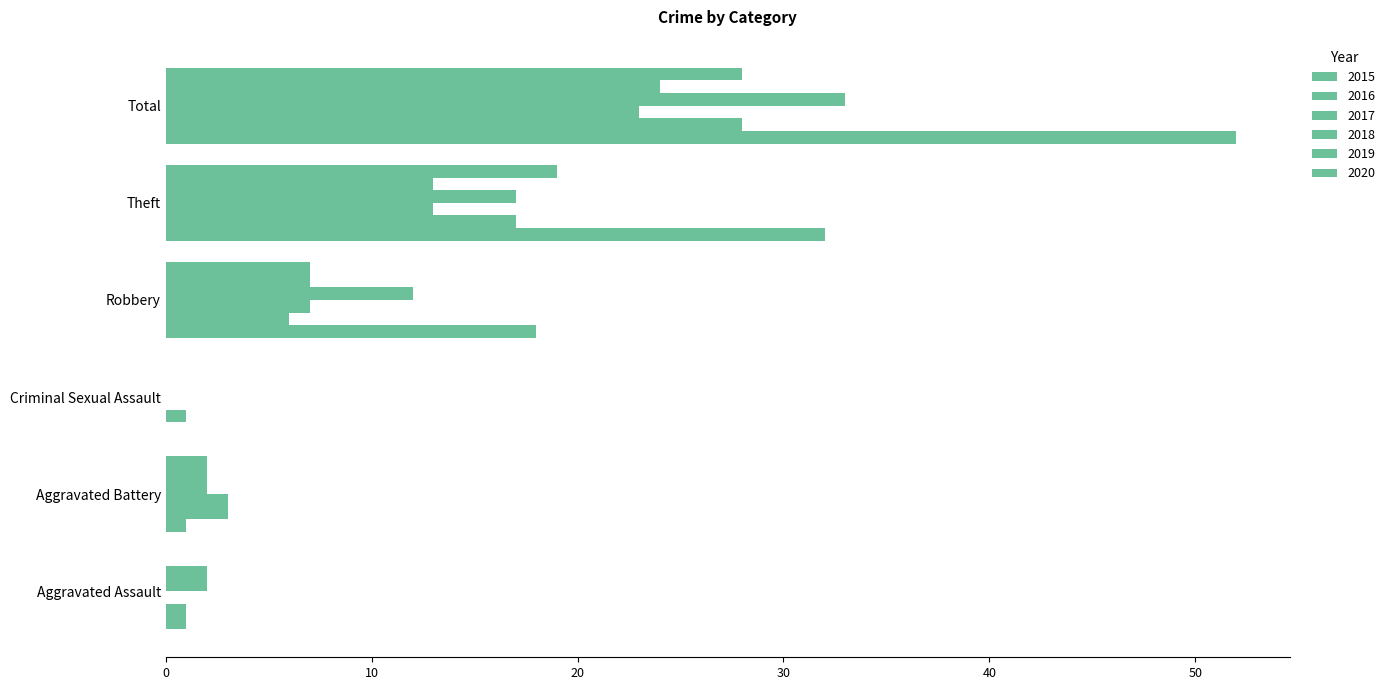

Is it true that 2020 equals 0 at Criminal Sexual Assault?

True